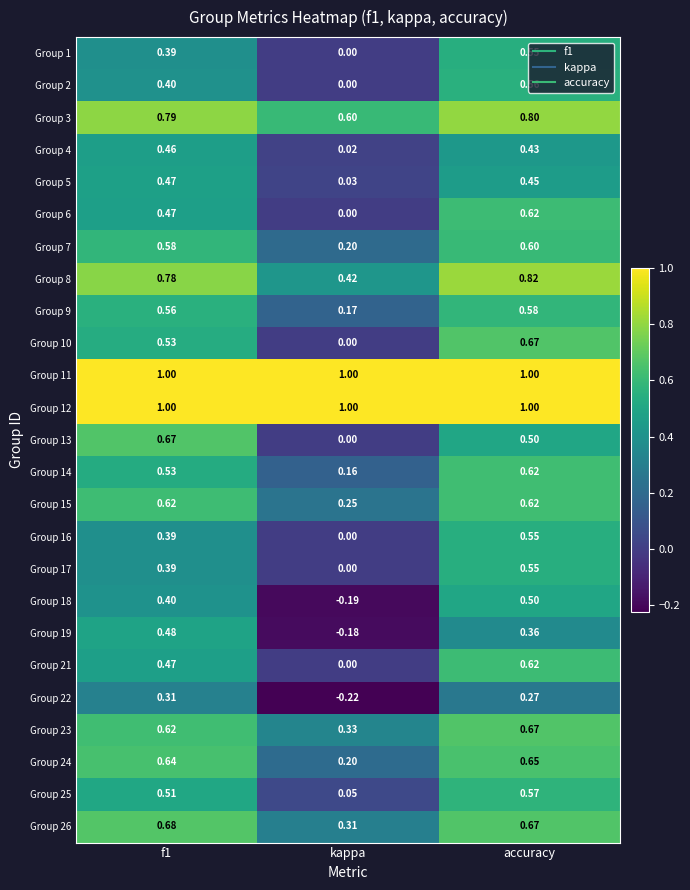

How many values in Group 18 are below zero?

1